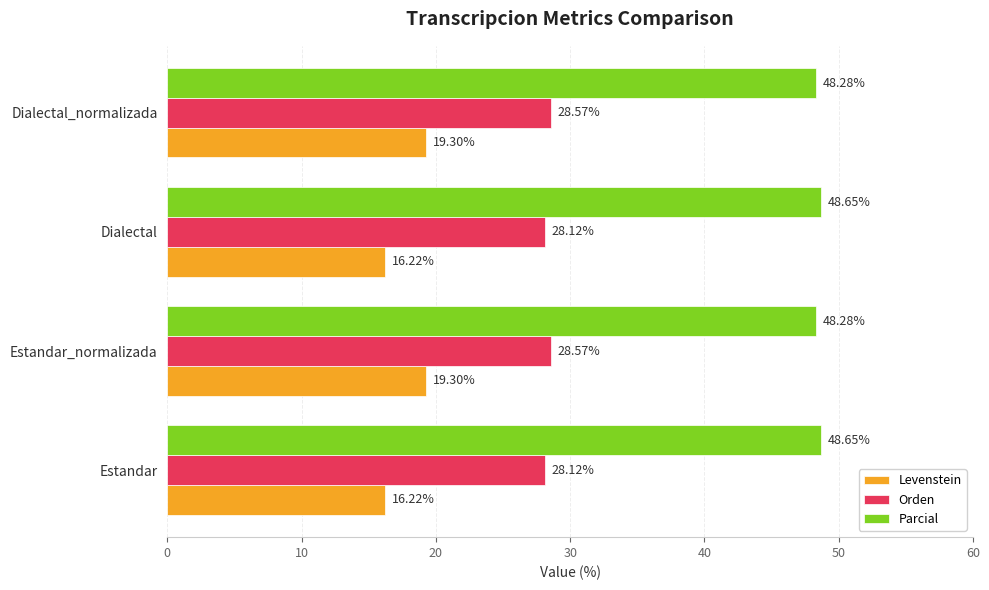

How many series are shown in this chart?

3